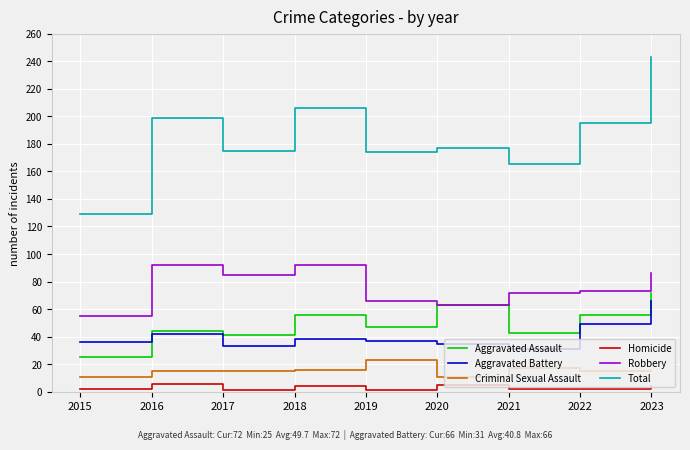

What is the sum of all Total values?

1663